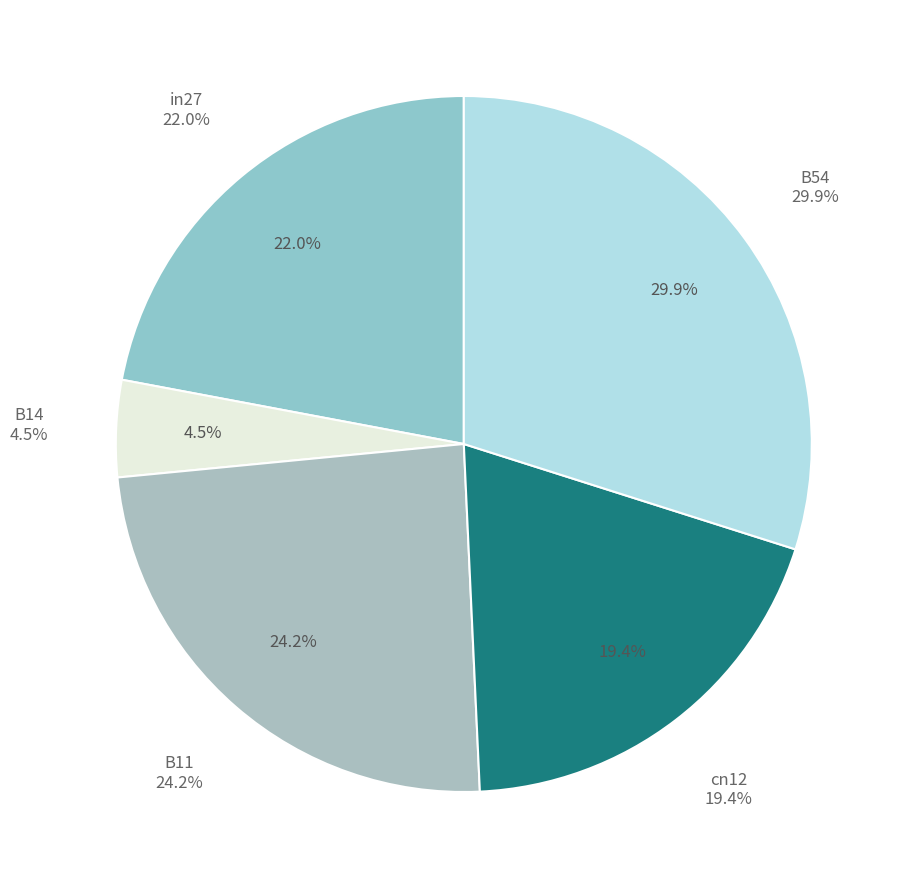

What percentage is the B14 slice, to the nearest percent?

4%